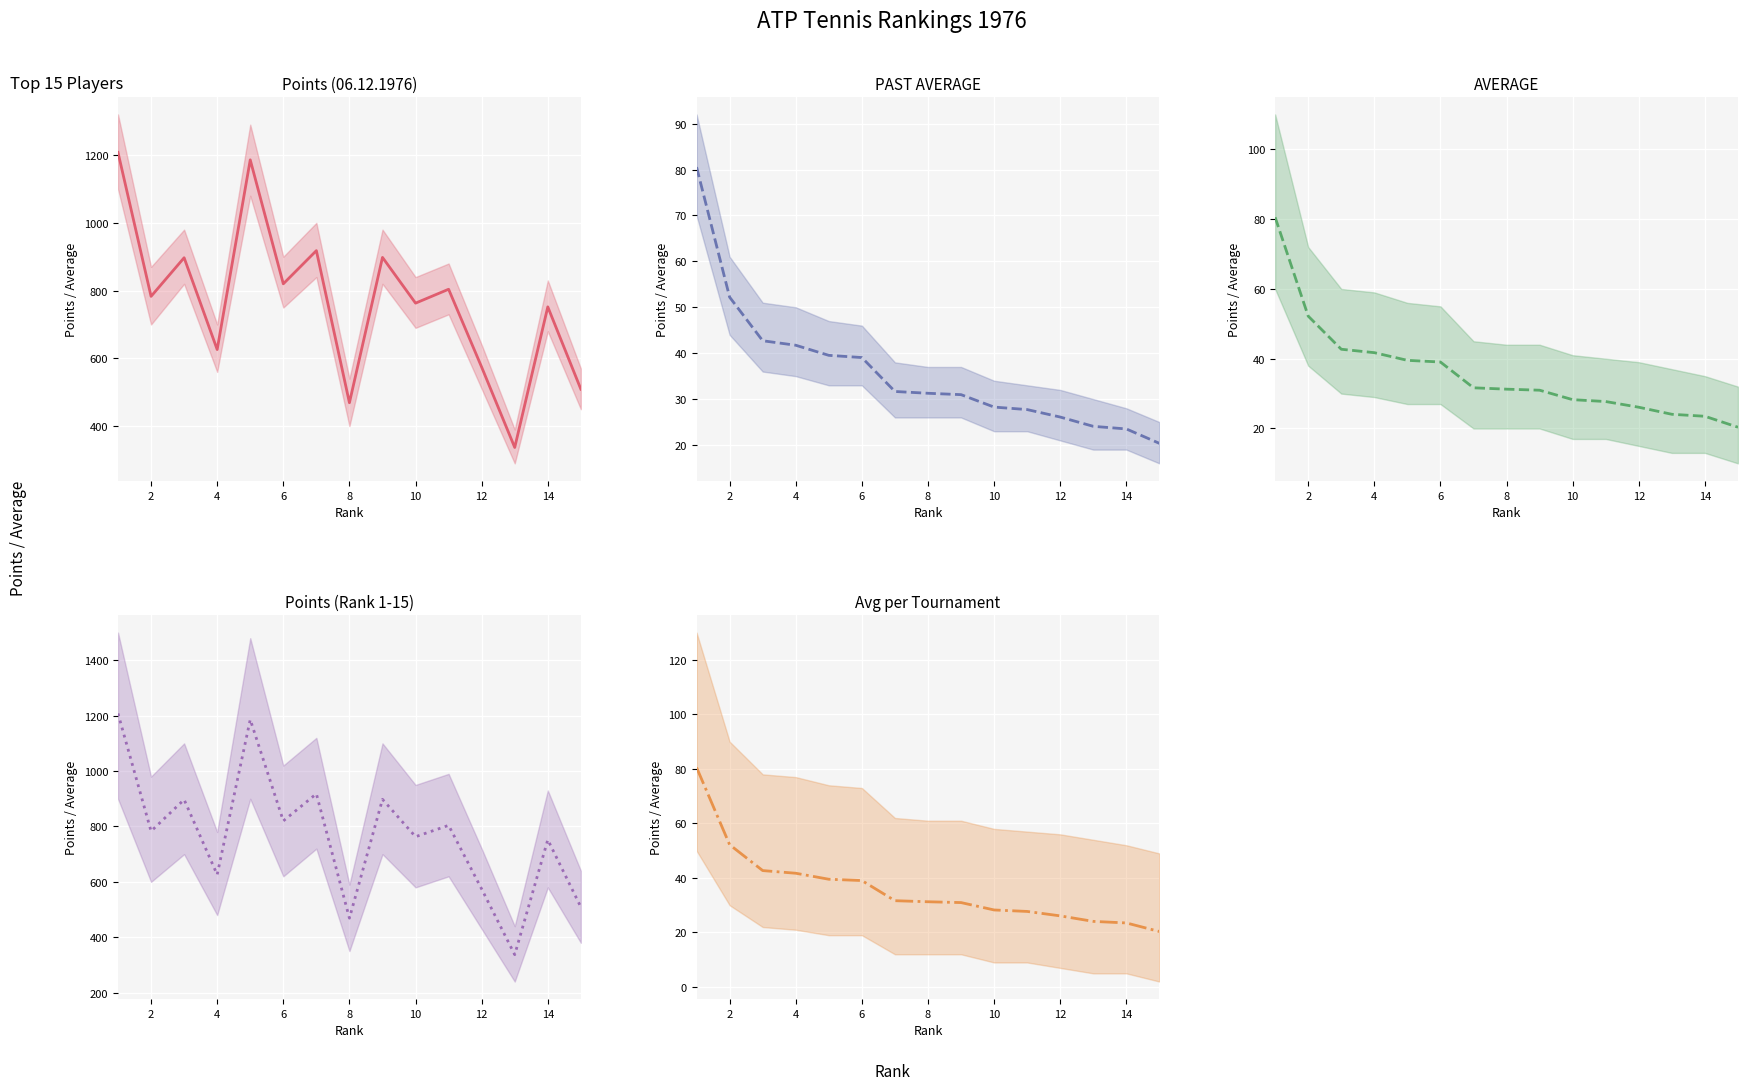

What is the approximate value of Avg per Tournament at 2?

52.2